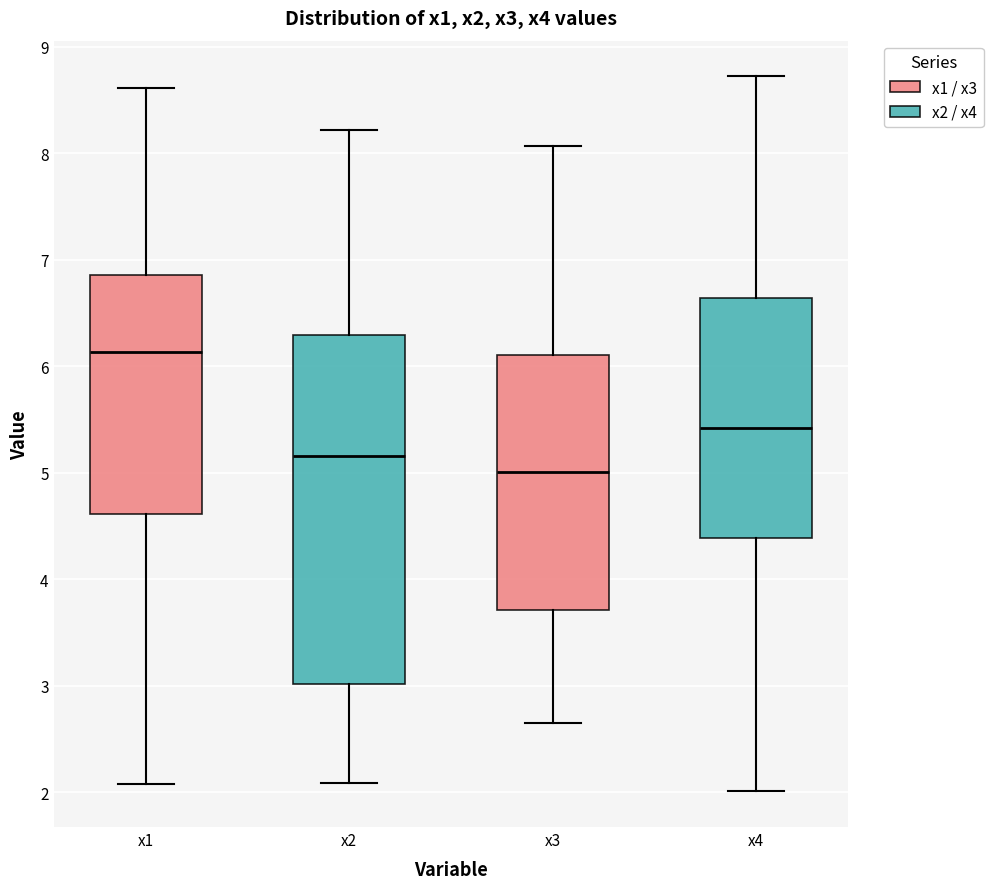

Which box is the tallest, from its lower edge to its upper edge?

x2